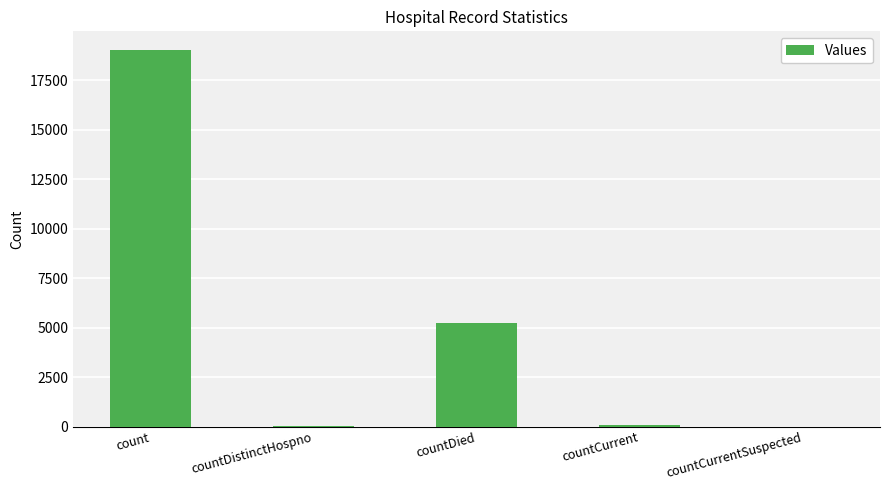

What is the change in value from countDied to countCurrentSuspected?

-5245